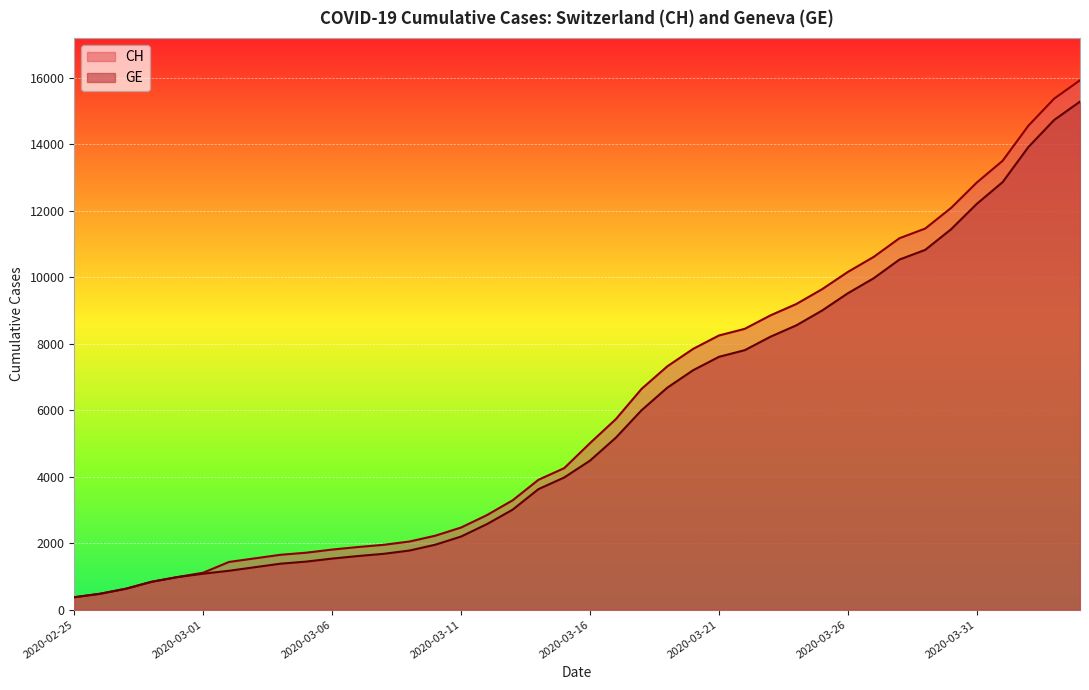

What is the label of the 11th point from the right?

2020-03-25